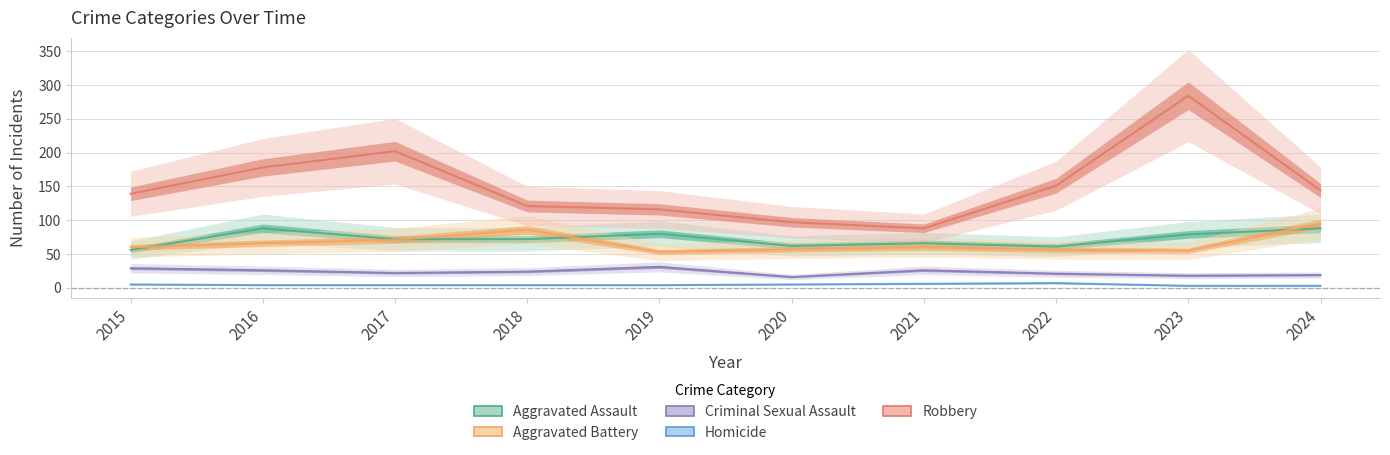

What is the sum of the Criminal Sexual Assault values at 2017 and 2020?

38